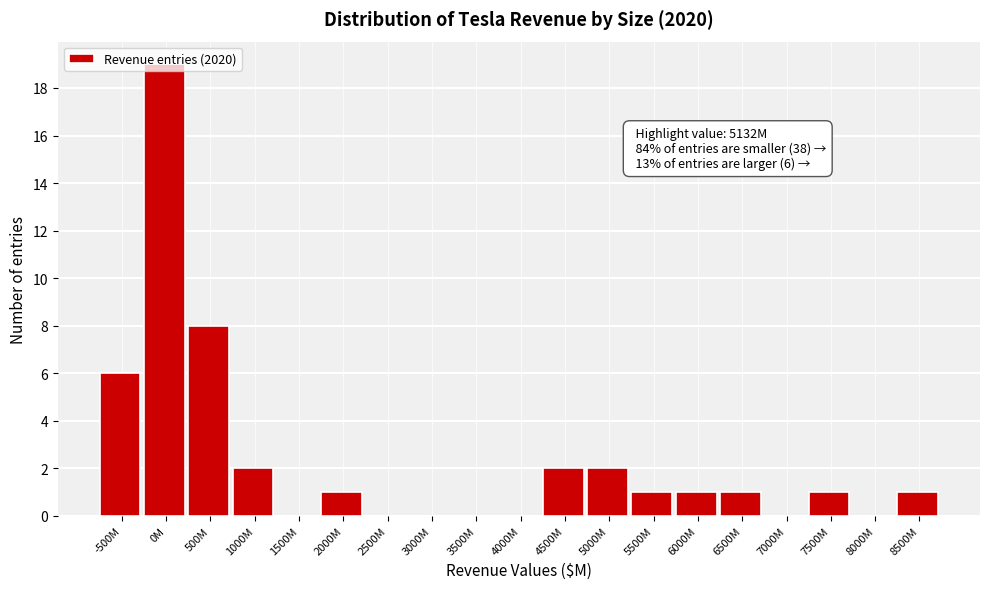

Between 0M and 6500M, which is larger?

0M